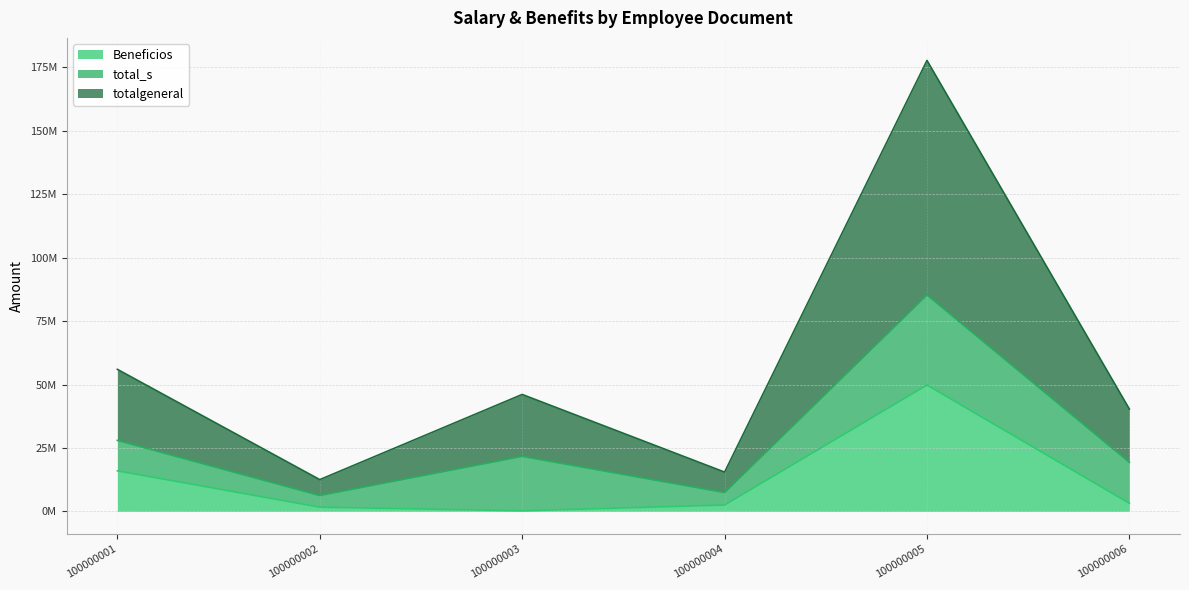

Is the value of totalgeneral at 100000006 greater than the value of Beneficios at 100000005?

No